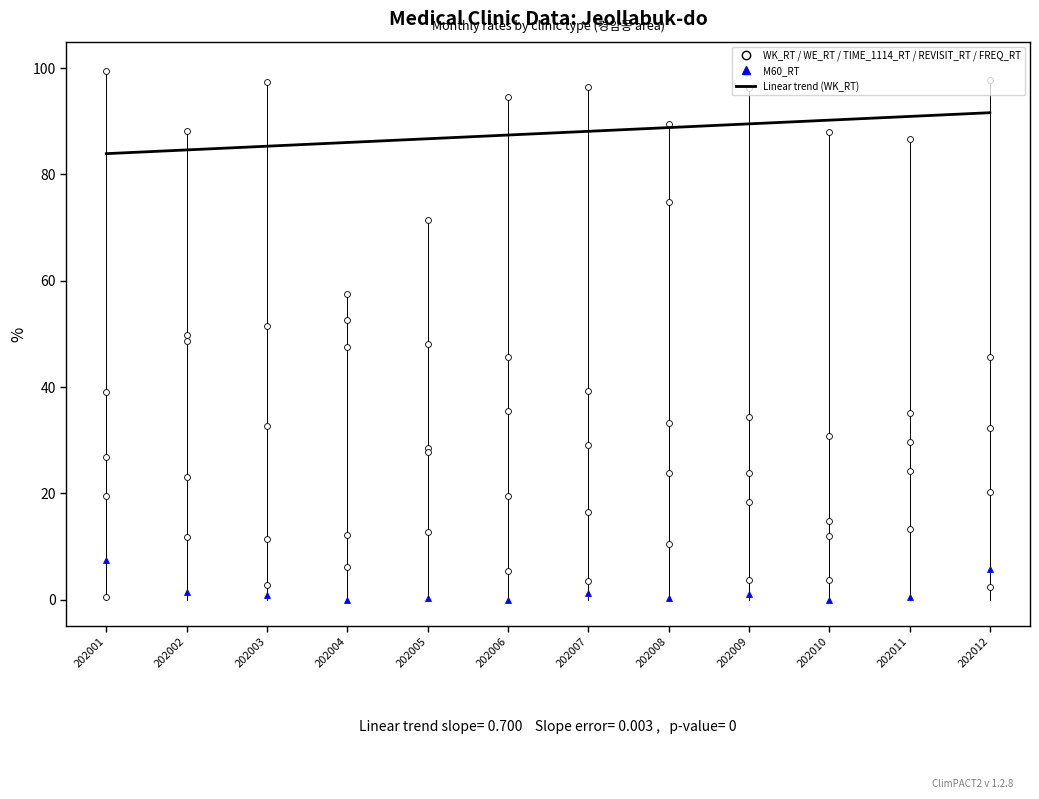

Which series contains the highest Y value?

WK_RT